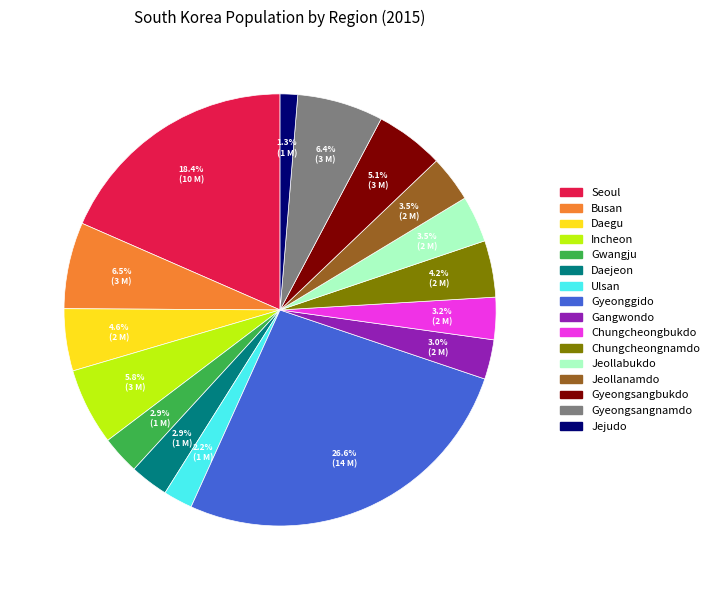

To the nearest percent, what is the average slice percentage?

6%